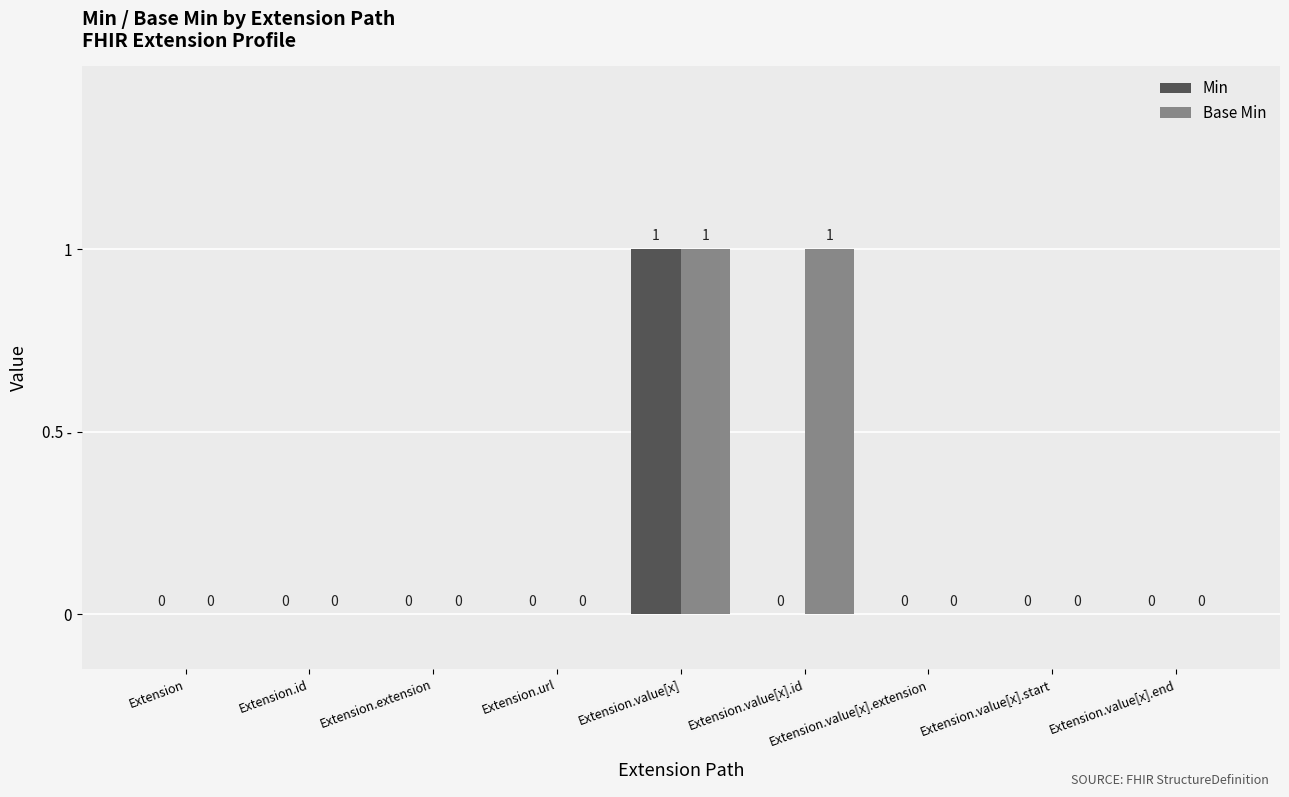

Are the bars grouped side by side (vs. stacked)?

Yes